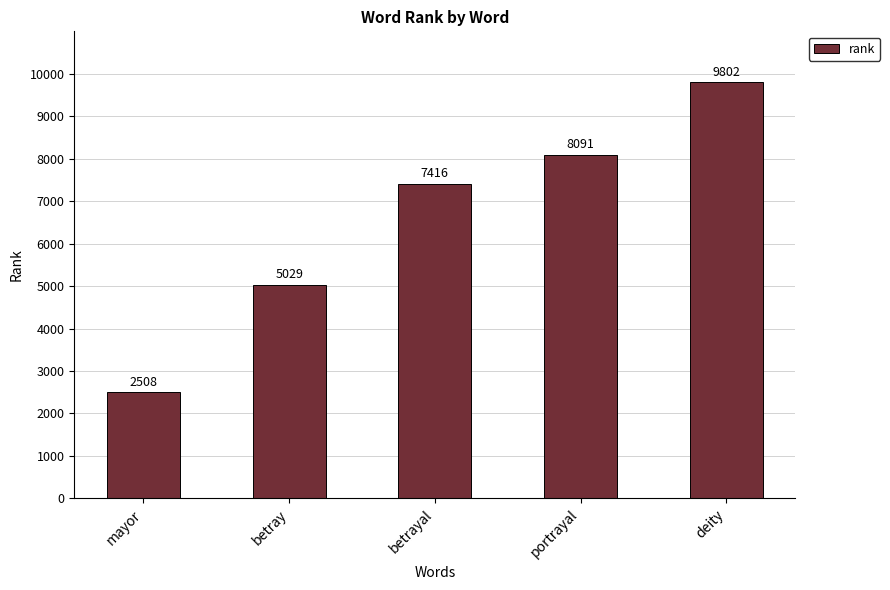

How many data points are less than 7416?

2